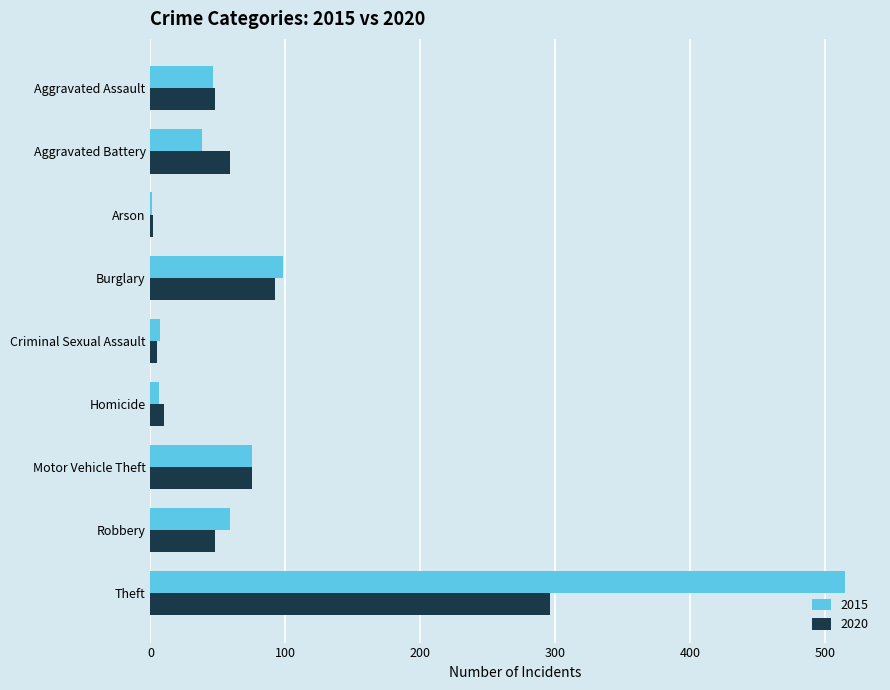

Count the number of categories in the chart.

9